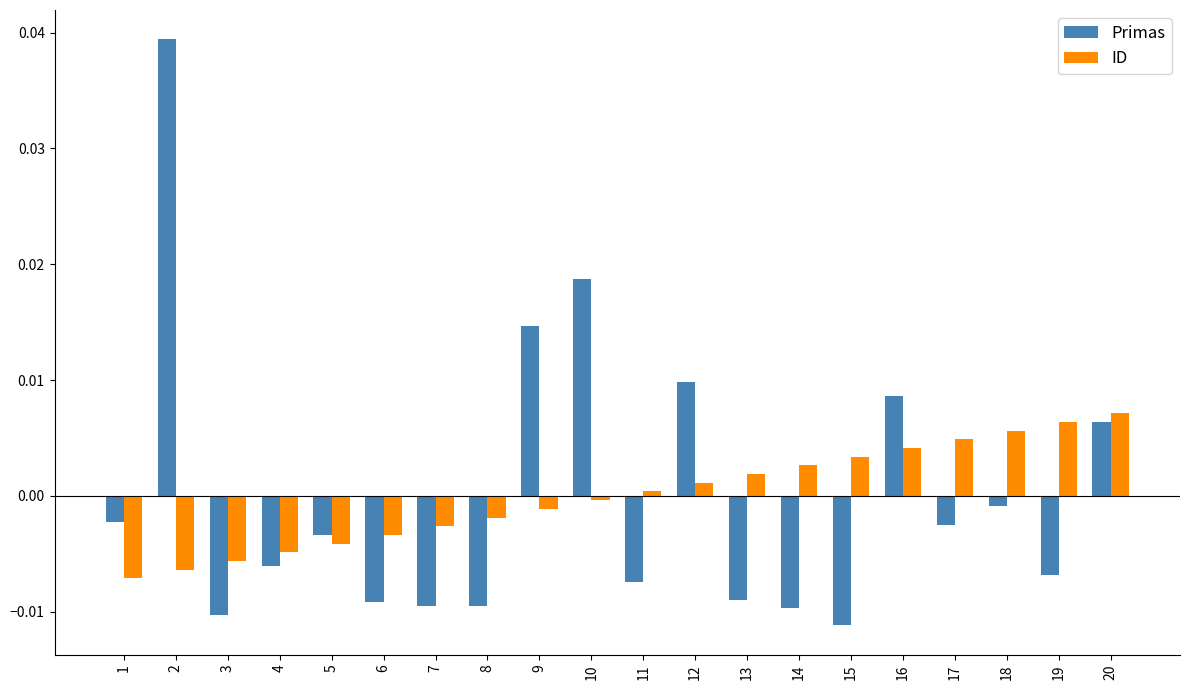

Rank the series at 6 from lowest to highest value.

Primas, ID